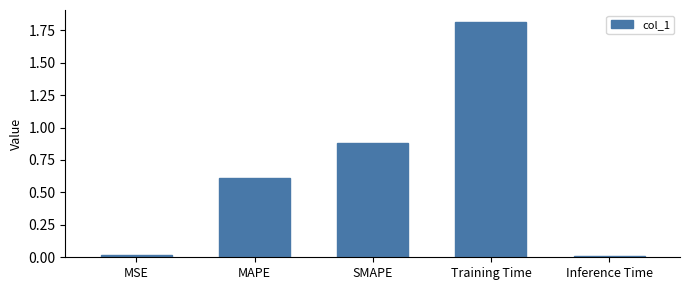

Are the bars grouped side by side (vs. stacked)?

No